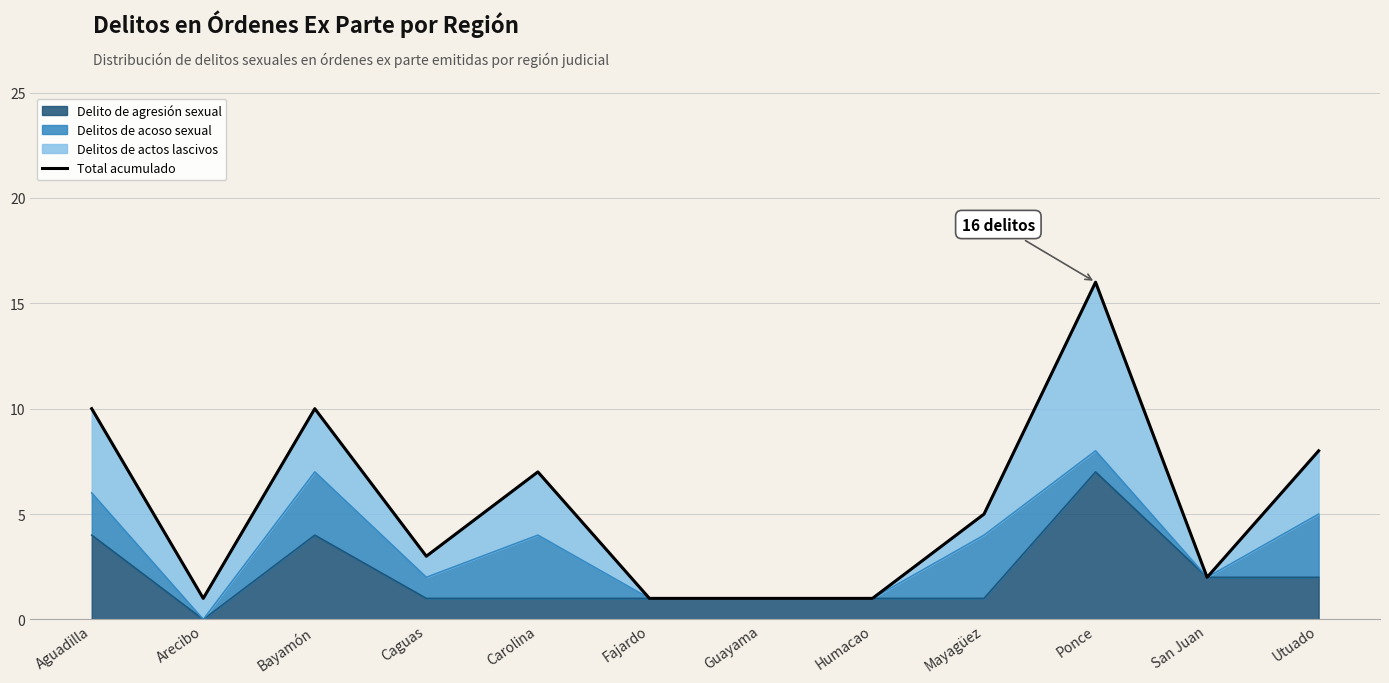

Reading left to right, what are all the values shown in this chart?

Aguadilla=10	Arecibo=1	Bayamón=10	Caguas=3	Carolina=7	Fajardo=1	Guayama=1	Humacao=1	Mayagüez=5	Ponce=16	San Juan=2	Utuado=8